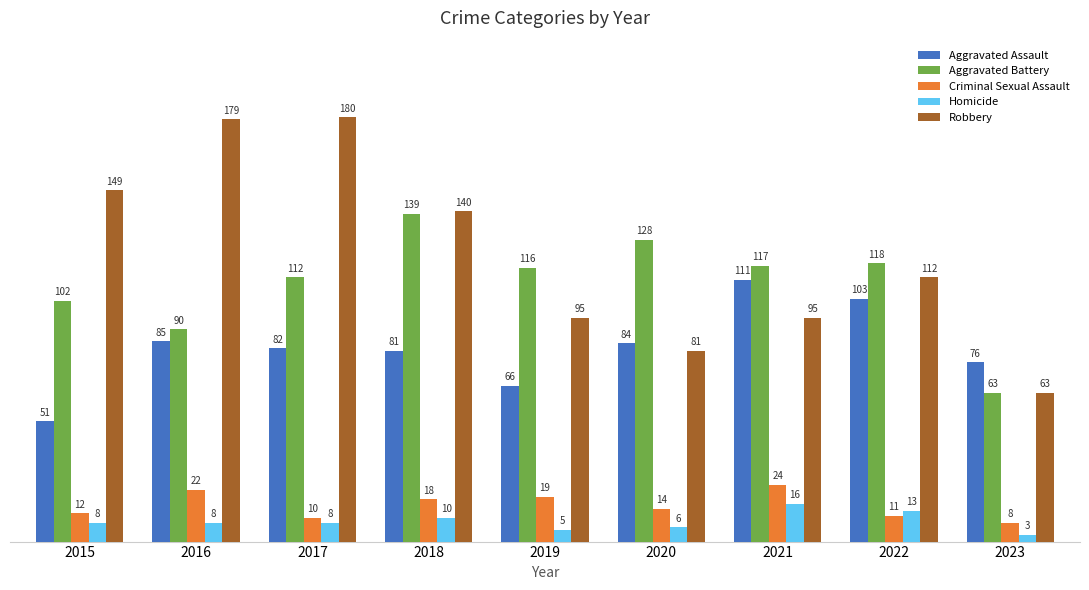

What value does the Aggravated Assault series have at 2021, to the nearest 10?

110